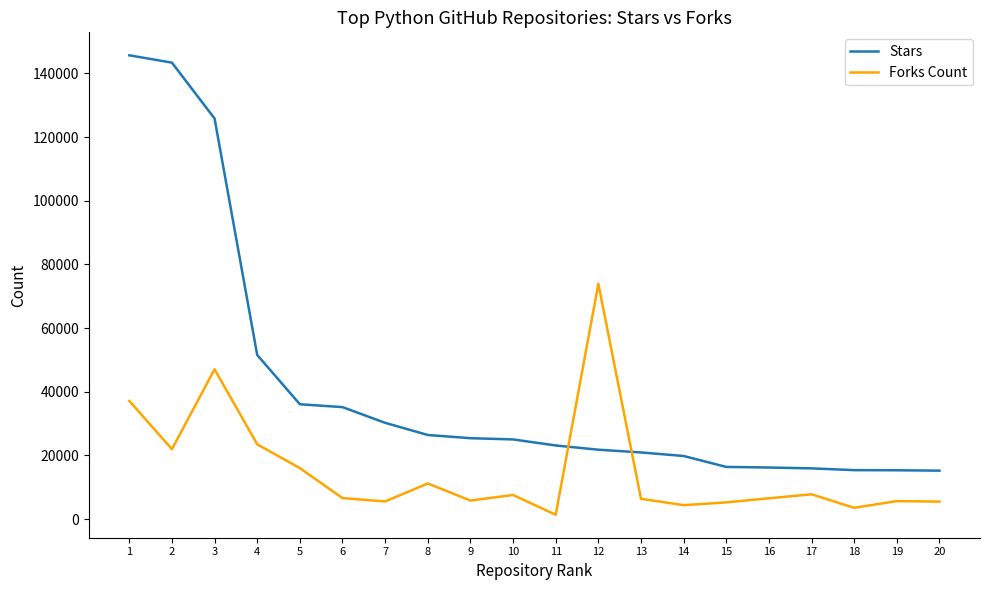

What are all the series names shown in the legend?

Stars, Forks Count